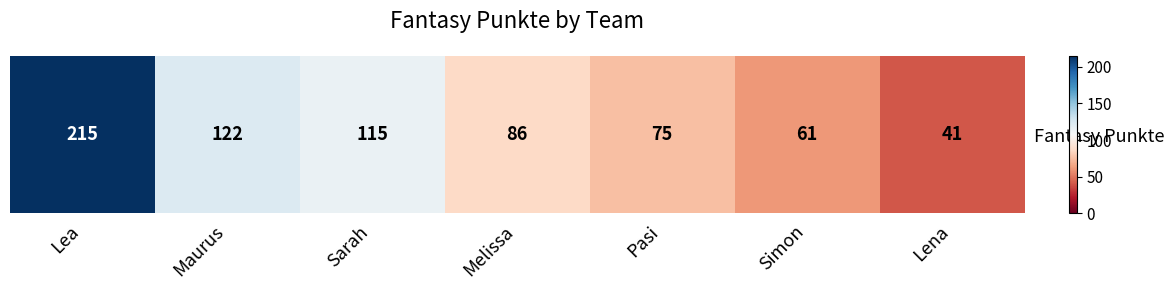

Between Lea and Lena, which is larger?

Lea